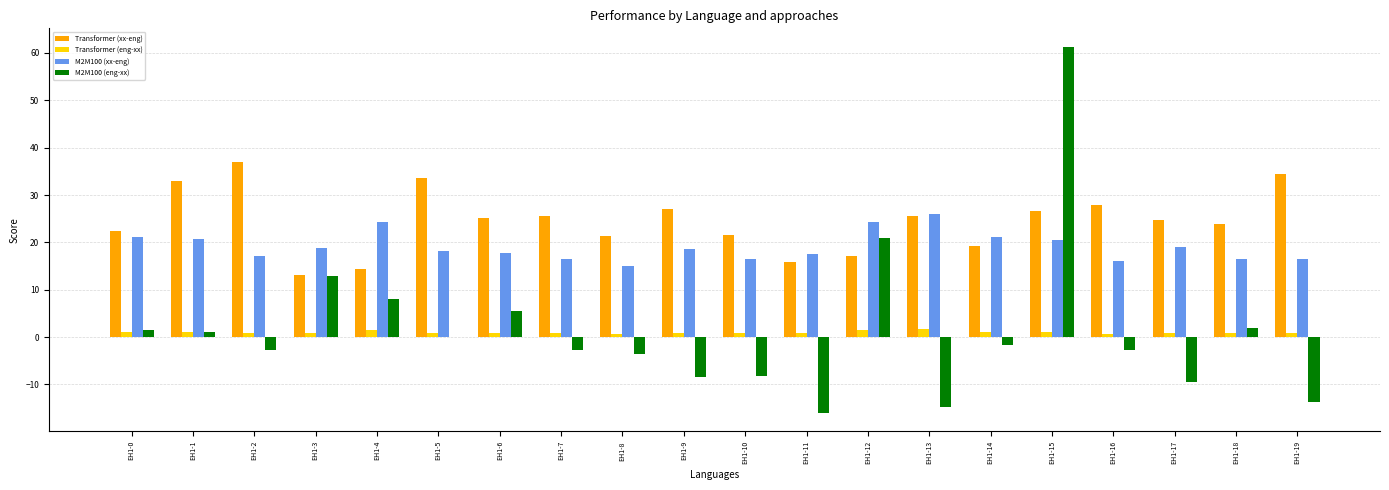

What is the sum of all M2M100 (xx-eng) values?

382.4